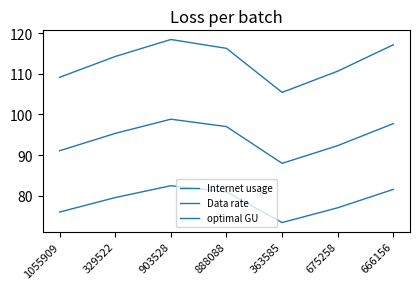

Does the chart have visible grid lines?

No